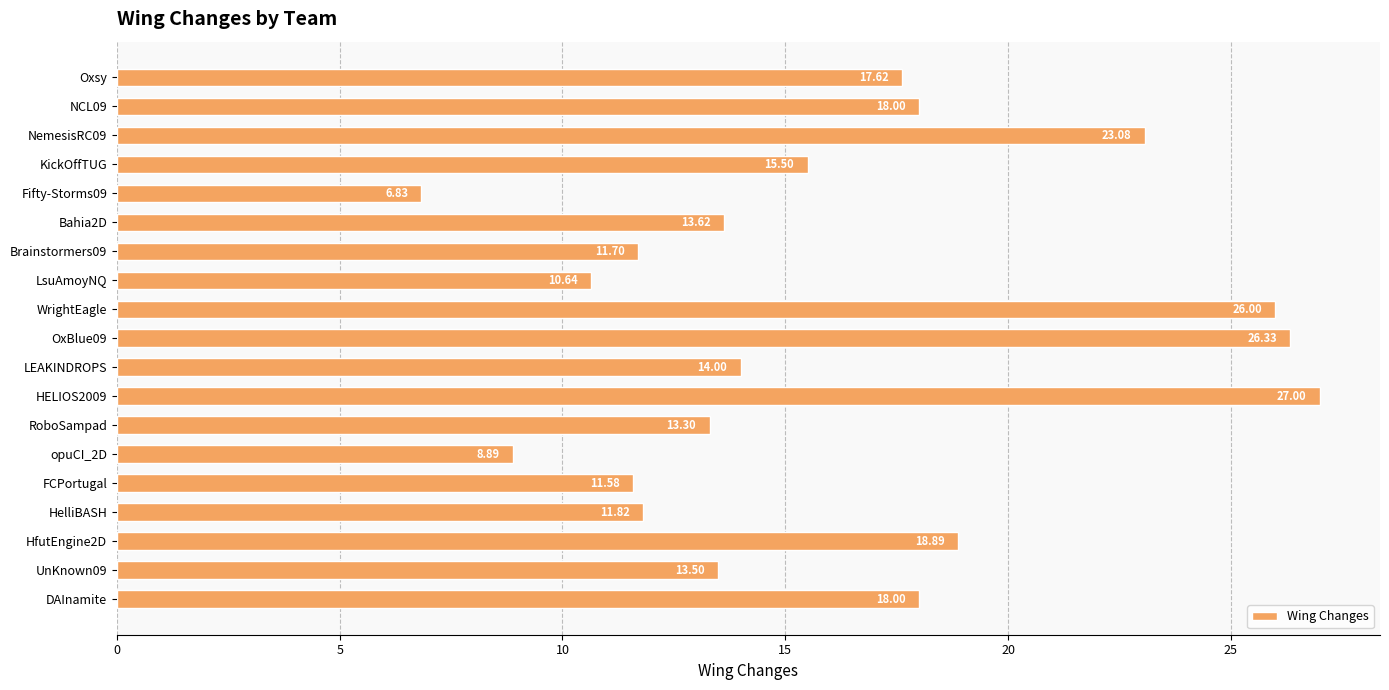

What is the difference between the values at HELIOS2009 and opuCI_2D?

18.1